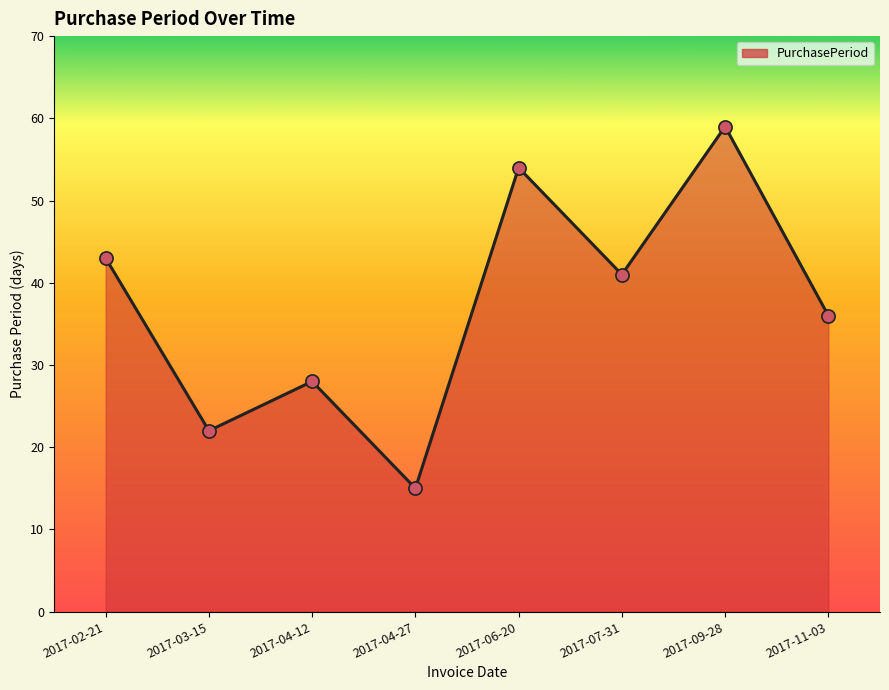

What is the change in value from 2017-04-27 to 2017-09-28?

+44